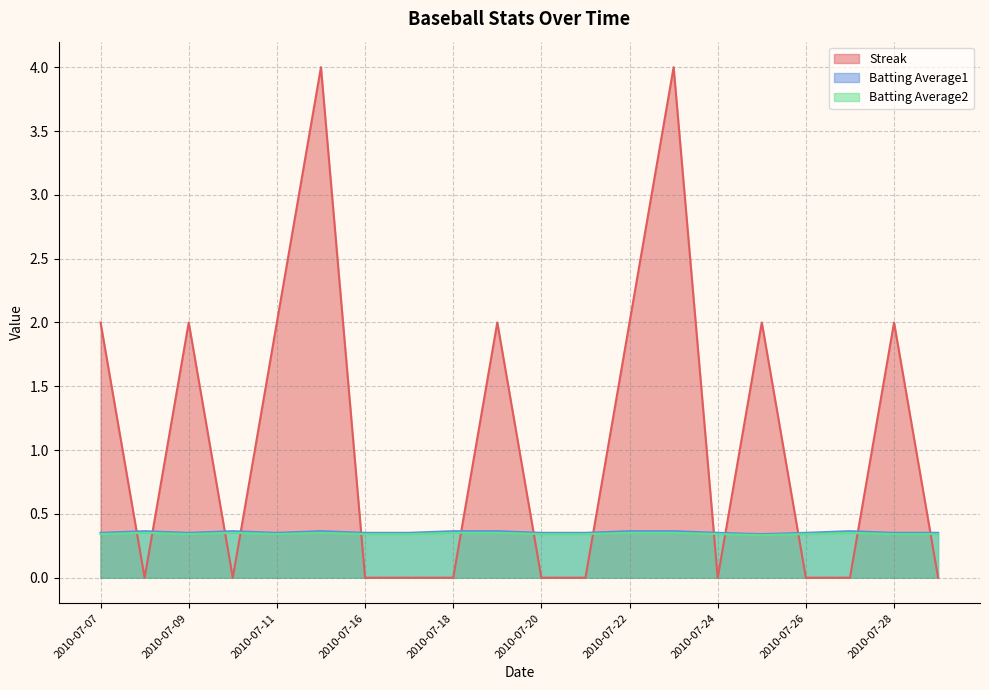

How many distinct data groups are displayed?

3